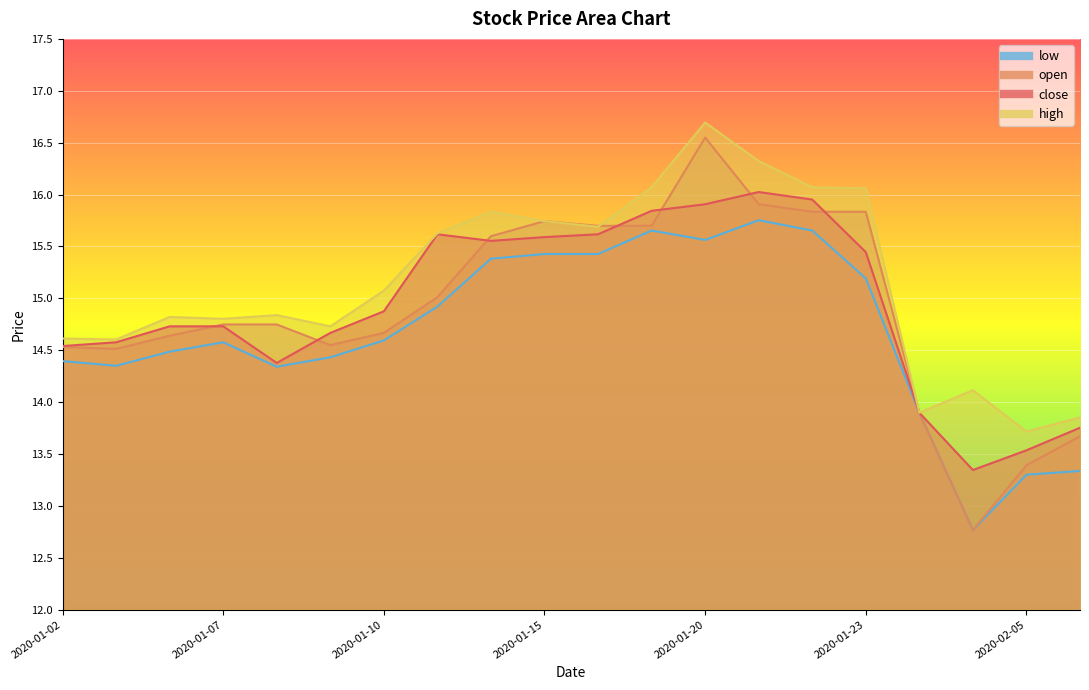

What is the difference between the maximum and minimum values in the close series?

2.7